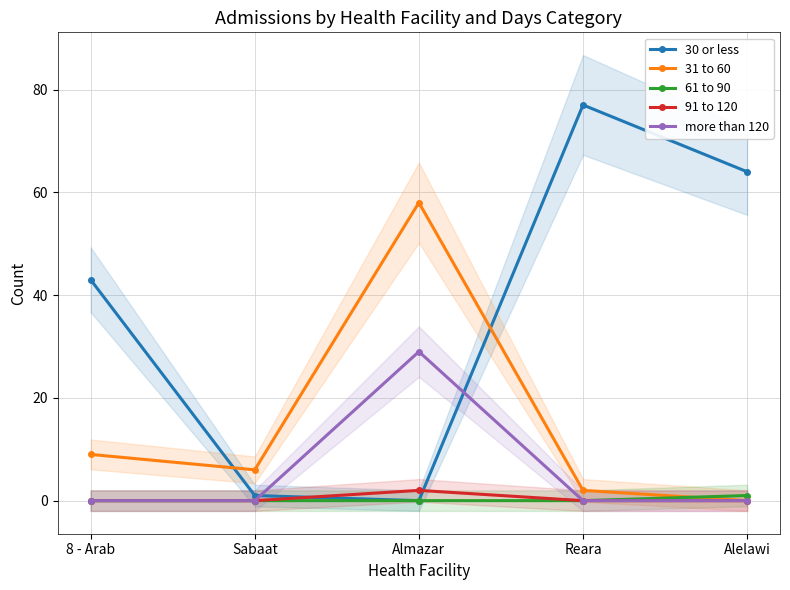

At which label does 61 to 90 reach its minimum?

8 - Arab